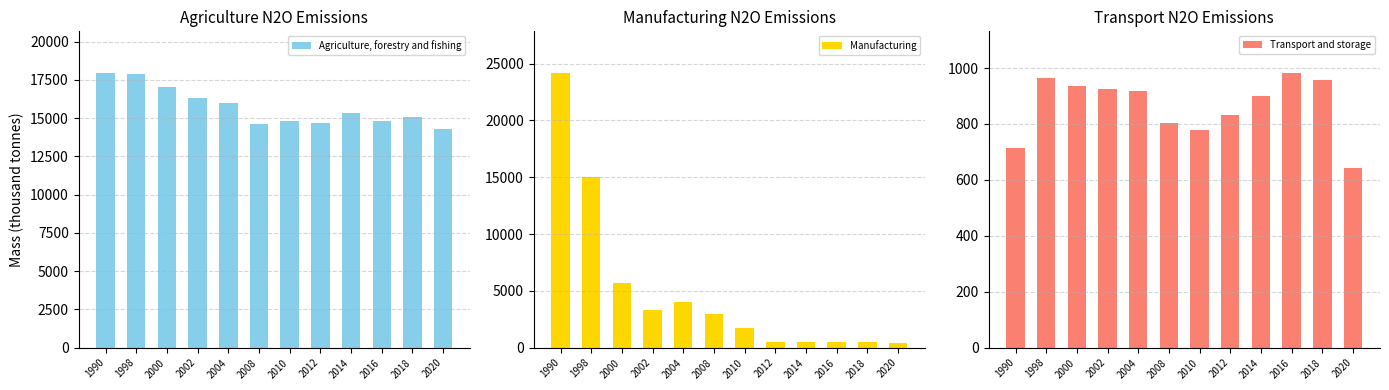

What is the total value across all series at 2014?

16747.4